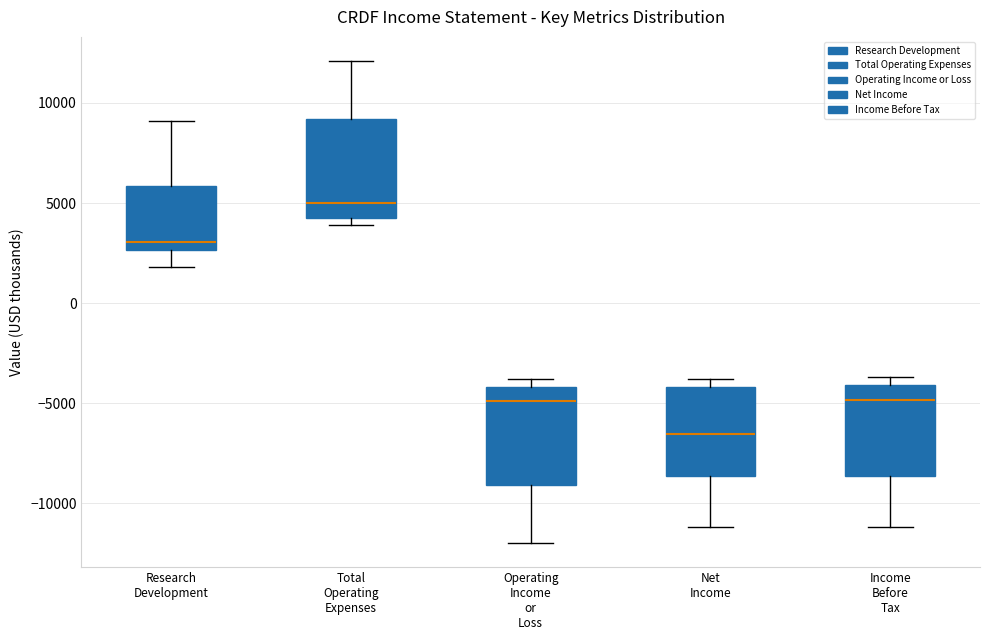

Reading left to right, transcribe this box plot: for each box, give where its median line is, the range the box spans, and where its two whiskers end, as read against the y-axis. The values are not printed on the chart, so give them approximately, as read against the axis.

Research Development: median 3000, box 2500 to 6000, whiskers 2000 to 9000
Total Operating Expenses: median 5000, box 4500 to 9000, whiskers 4000 to 12000
Operating Income or Loss: median -5000, box -9000 to -4000, whiskers -12000 to -4000 (just above the box's upper edge)
Net Income: median -6500, box -8500 to -4000, whiskers -11000 to -4000 (just above the box's upper edge)
Income Before Tax: median -5000, box -8500 to -4000, whiskers -11000 to -3500